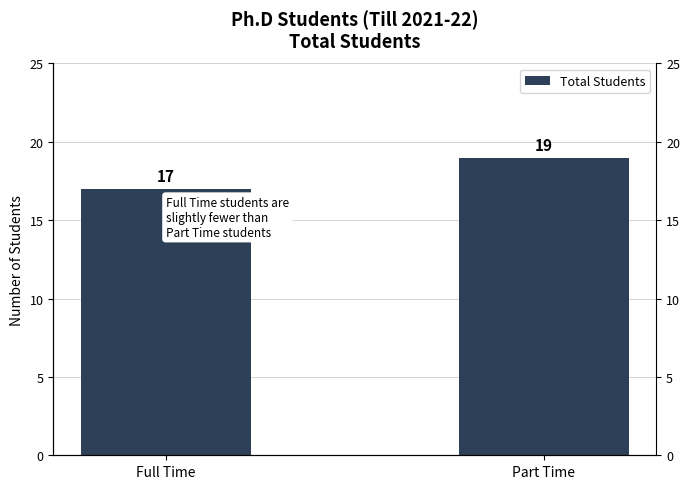

Rank the categories by value from highest to lowest.

Part Time, Full Time